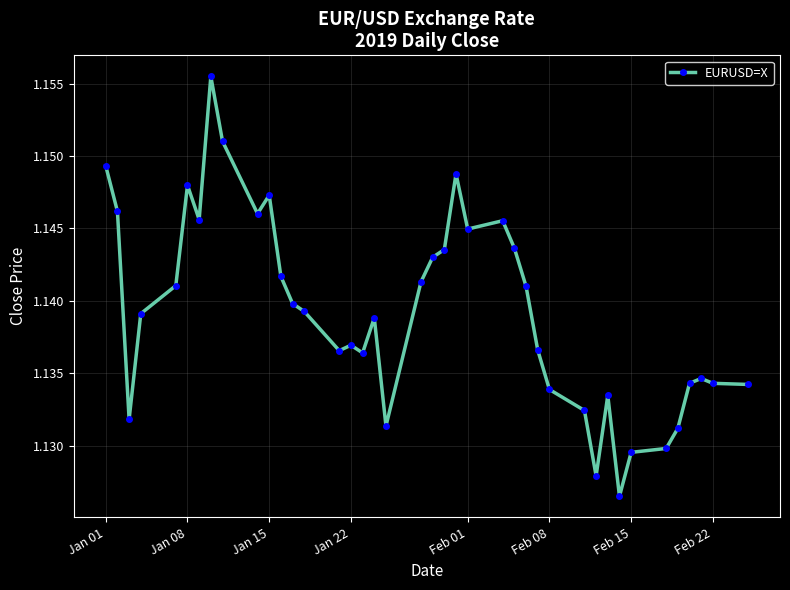

Count the values in the range 1 to 2.

40